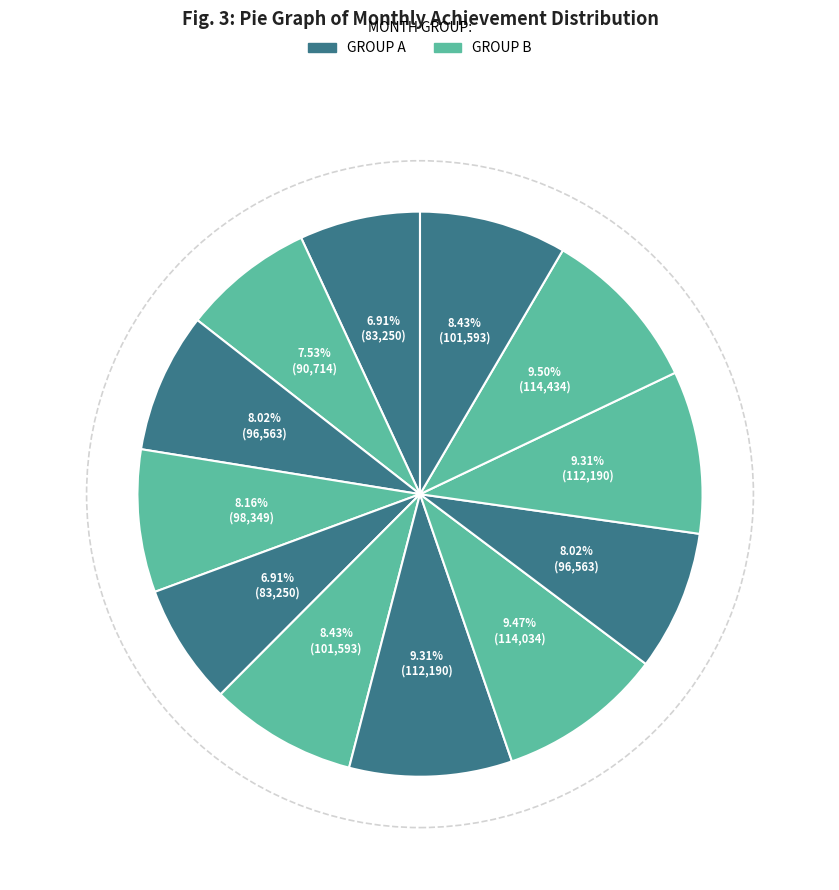

To the nearest percent, what is the average slice percentage?

8%